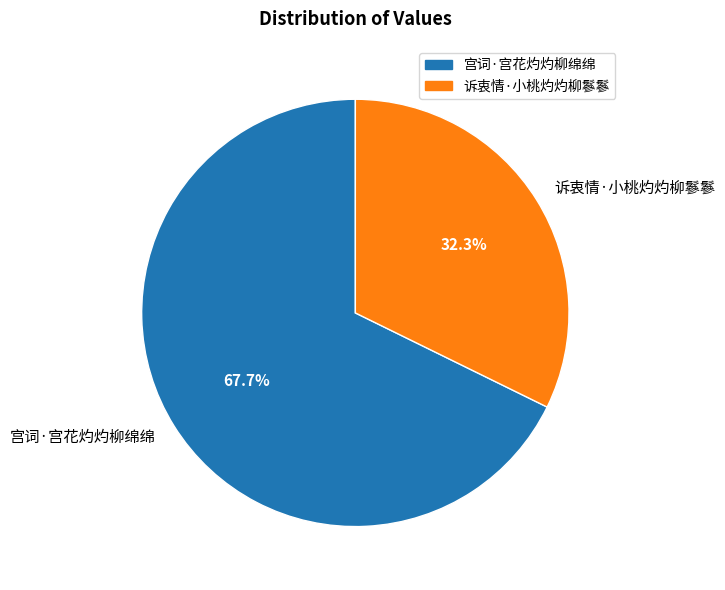

Which has a higher value, 诉衷情·小桃灼灼柳鬖鬖 or 宫词·宫花灼灼柳绵绵?

宫词·宫花灼灼柳绵绵